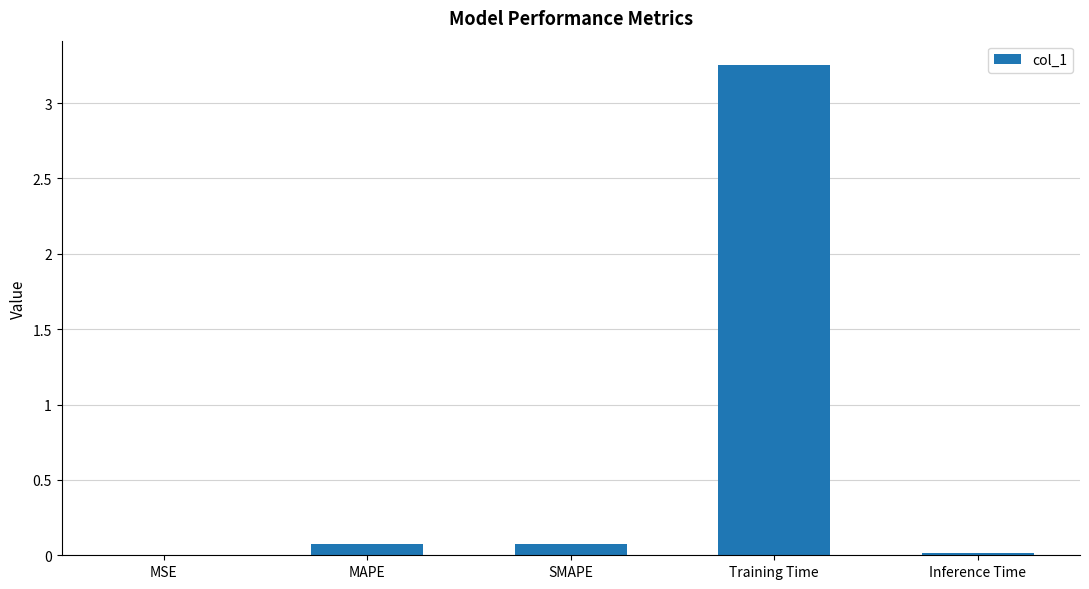

The chart shows a value of 0.1 at SMAPE. True or false?

True